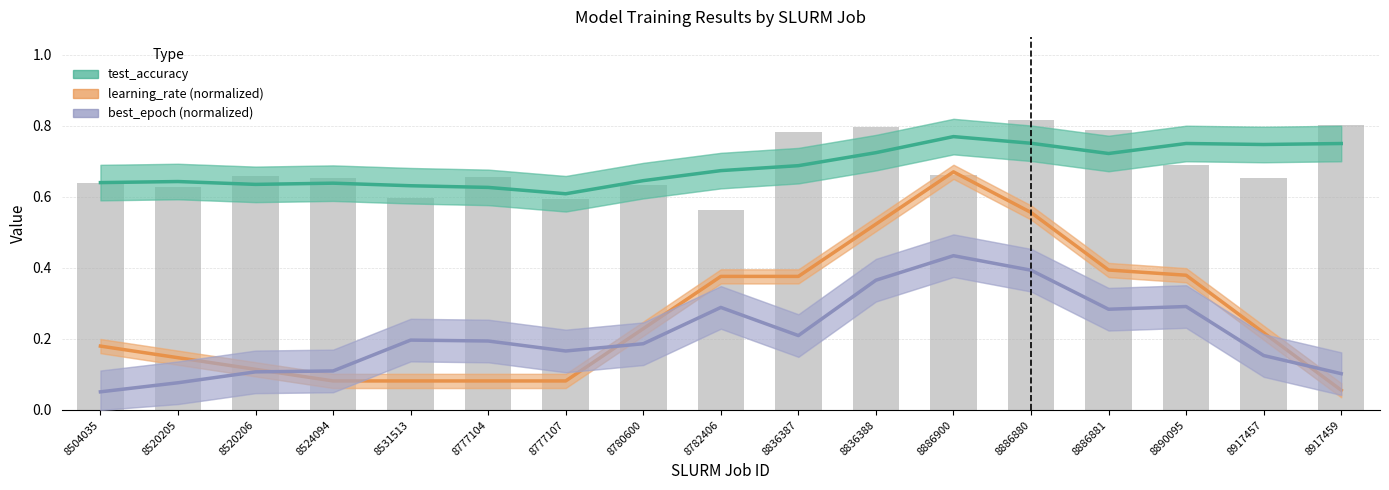

True or false: best_epoch (normalized) has a value of 0.1 at 8520205.

True